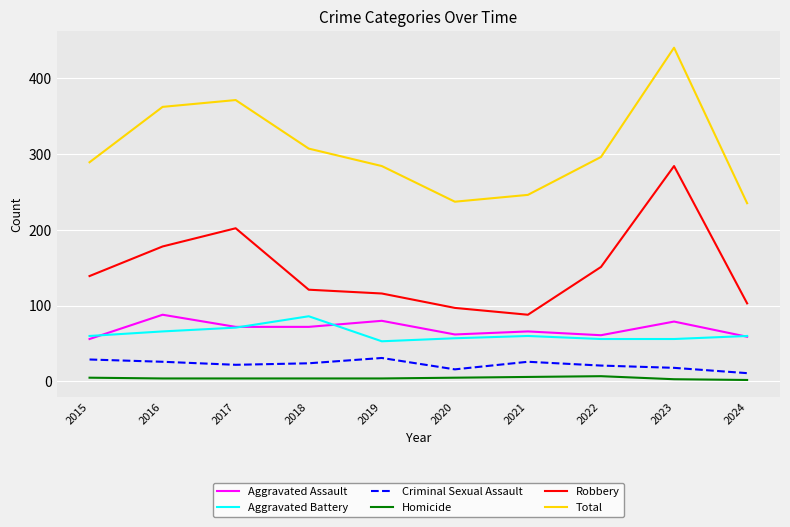

True or false: Aggravated Assault and Aggravated Battery intersect in this chart.

True